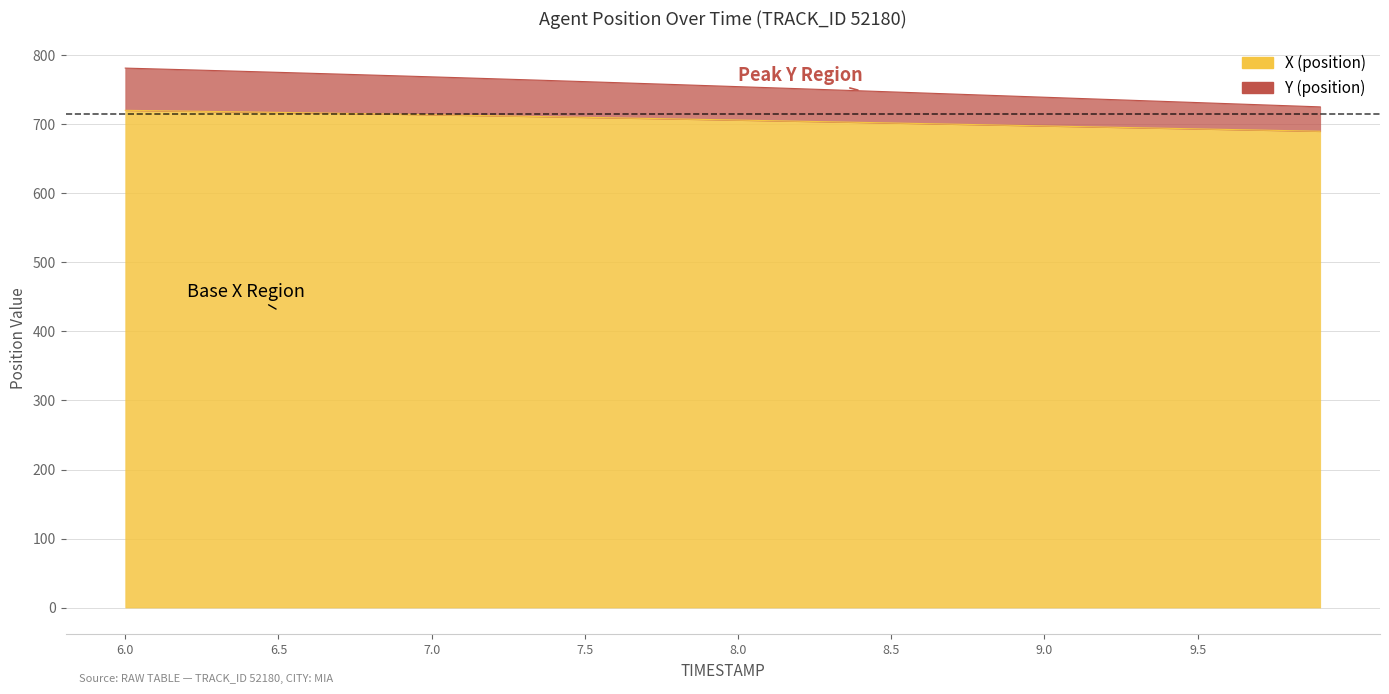

What is the maximum value shown in the chart?

781.6